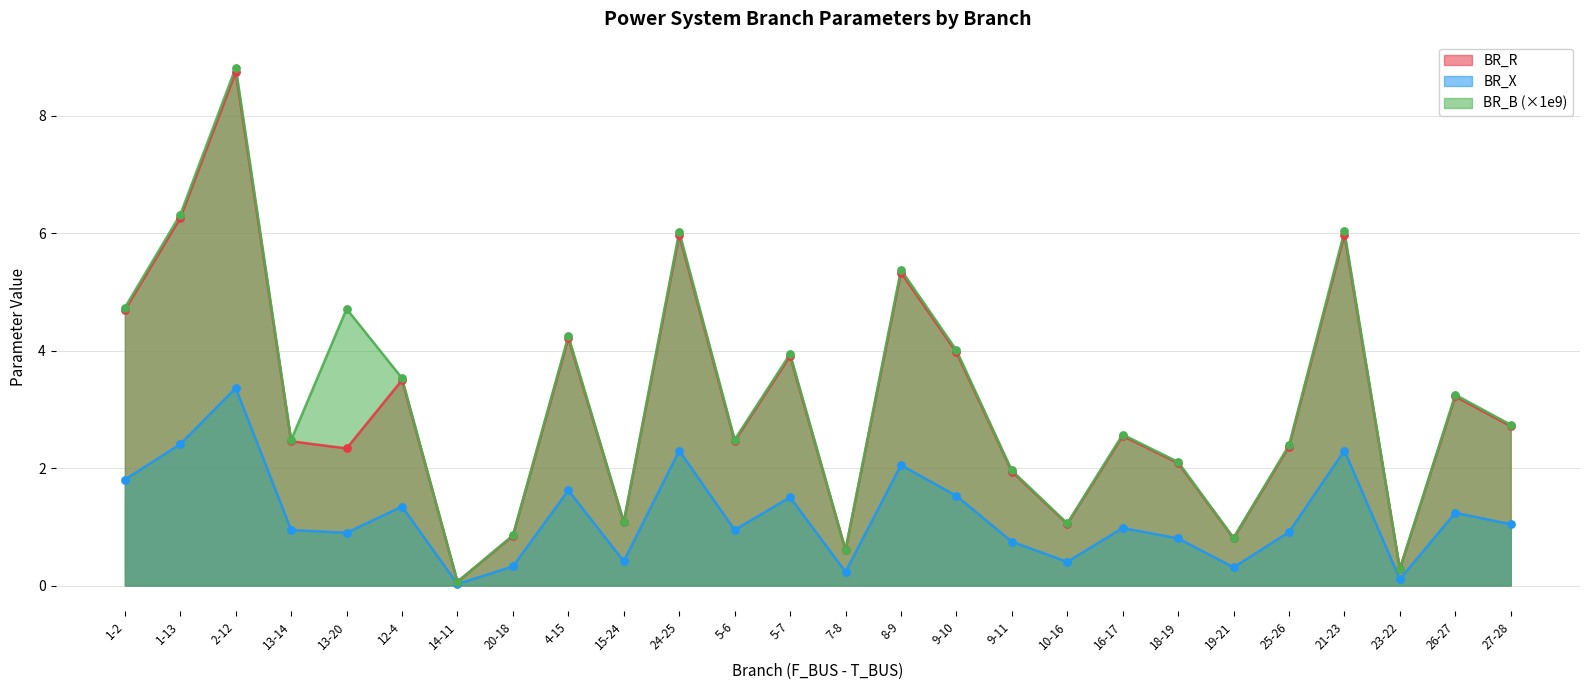

What is the total value across all series at 13-20?

7.9